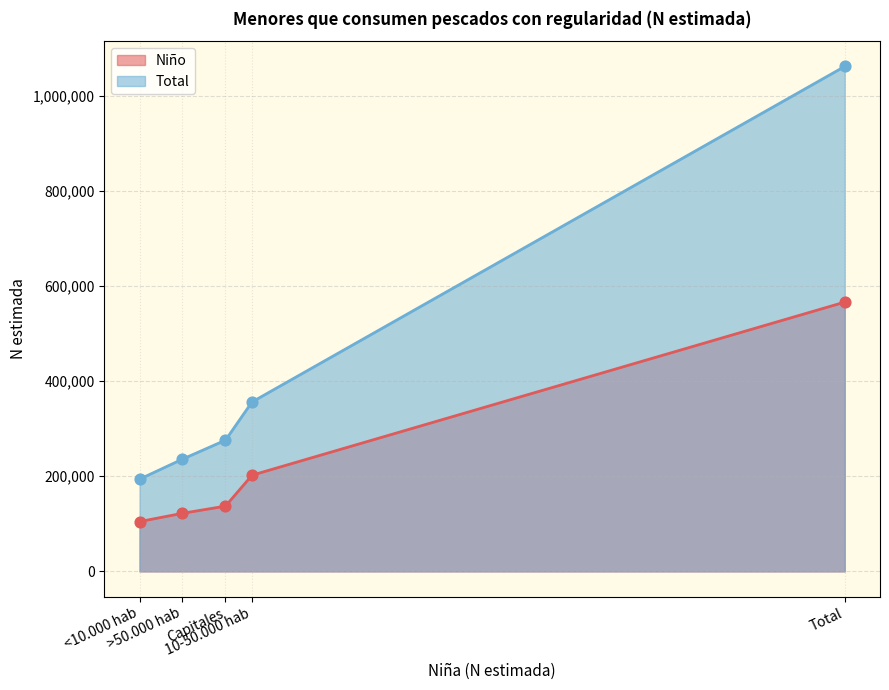

Which series has the largest Y range (max minus min)?

Total